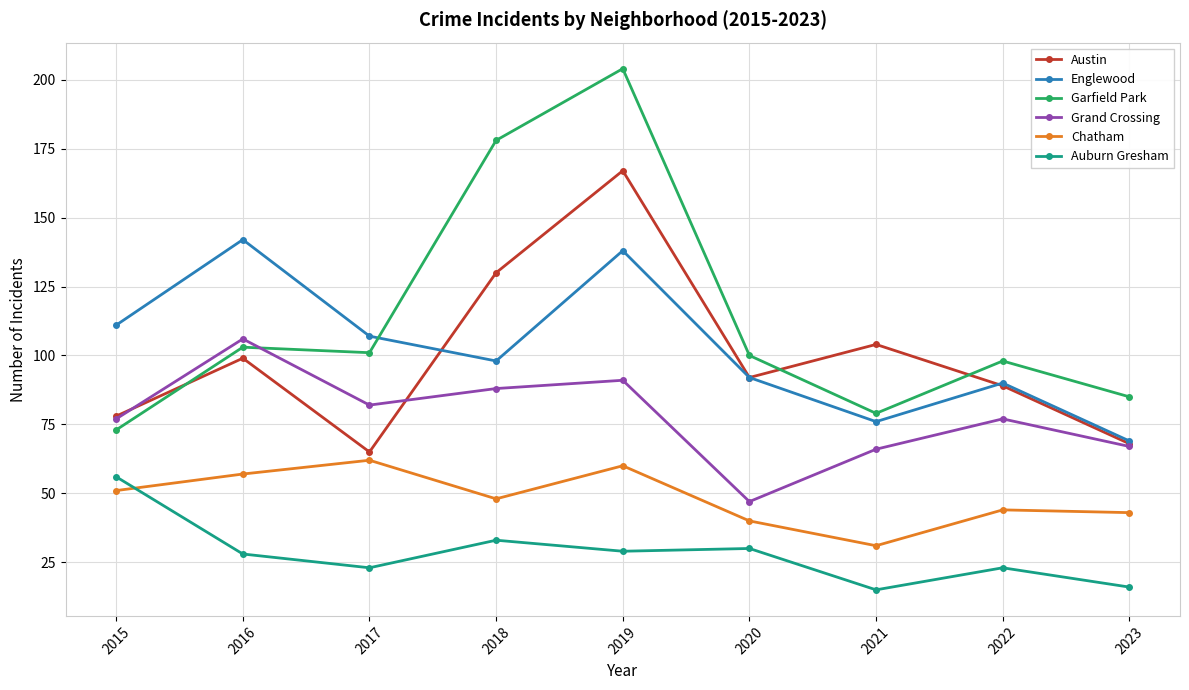

Does the chart display data point markers on the line(s)?

Yes